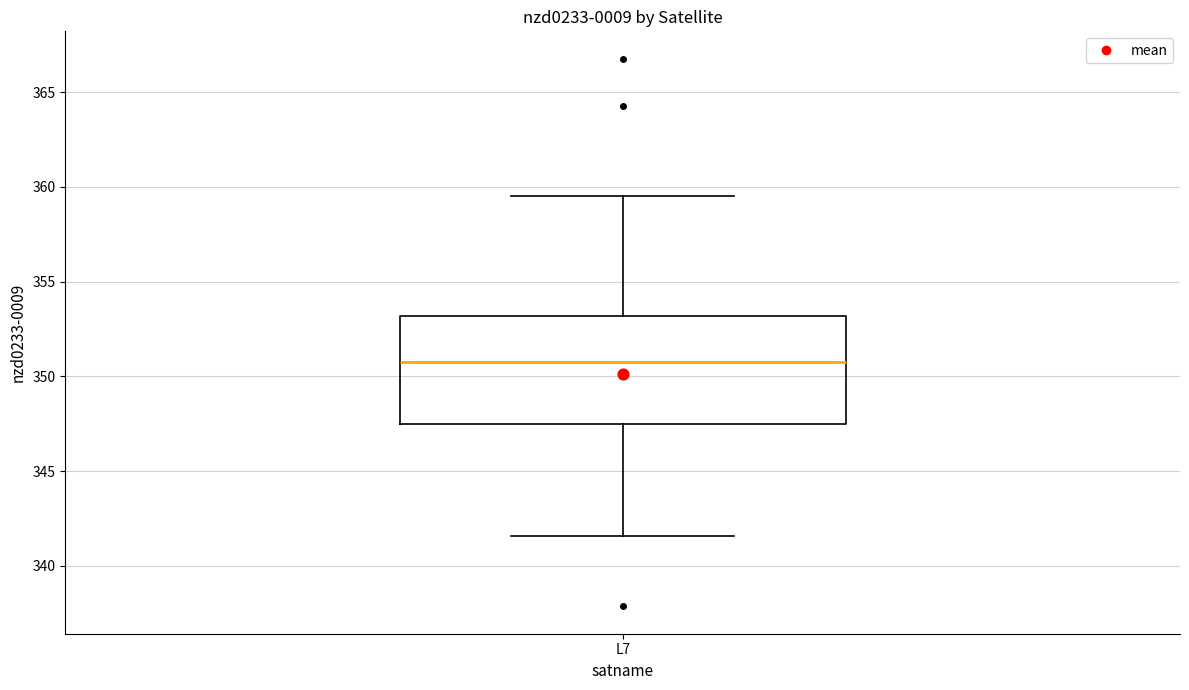

Transcribe this box plot: give where the median line is, the range the box spans, and where the two whiskers end, as read against the y-axis. The values are not printed on the chart, so give them approximately, as read against the axis.

median 350.5, box 347.5 to 353.0, whiskers 341.5 to 359.5